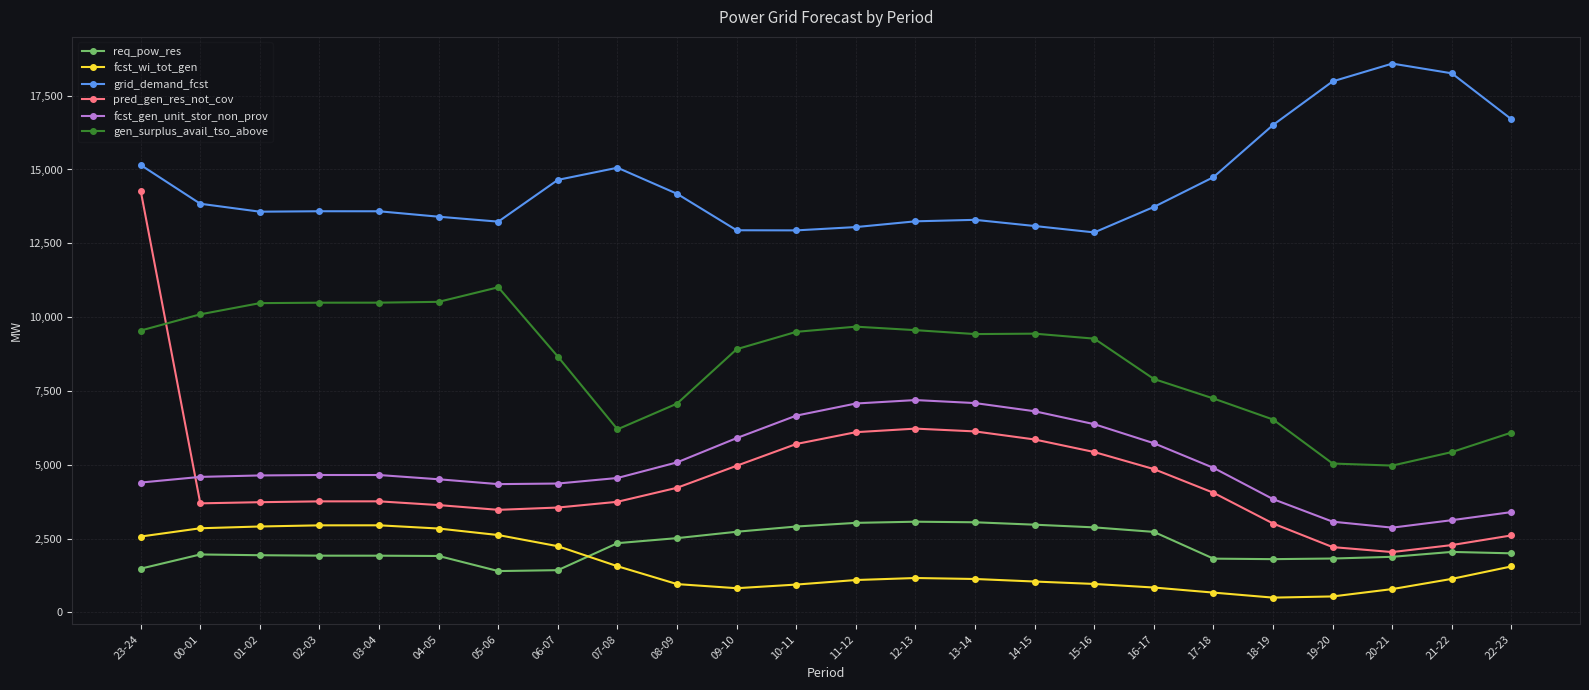

How many times do pred_gen_res_not_cov and fcst_gen_unit_stor_non_prov cross each other?

1